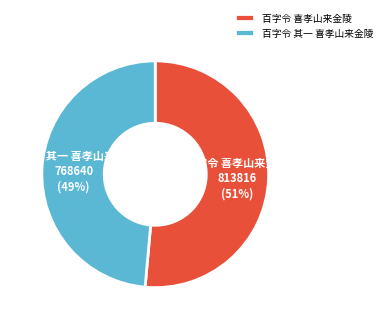

How many segments does this pie chart have?

2